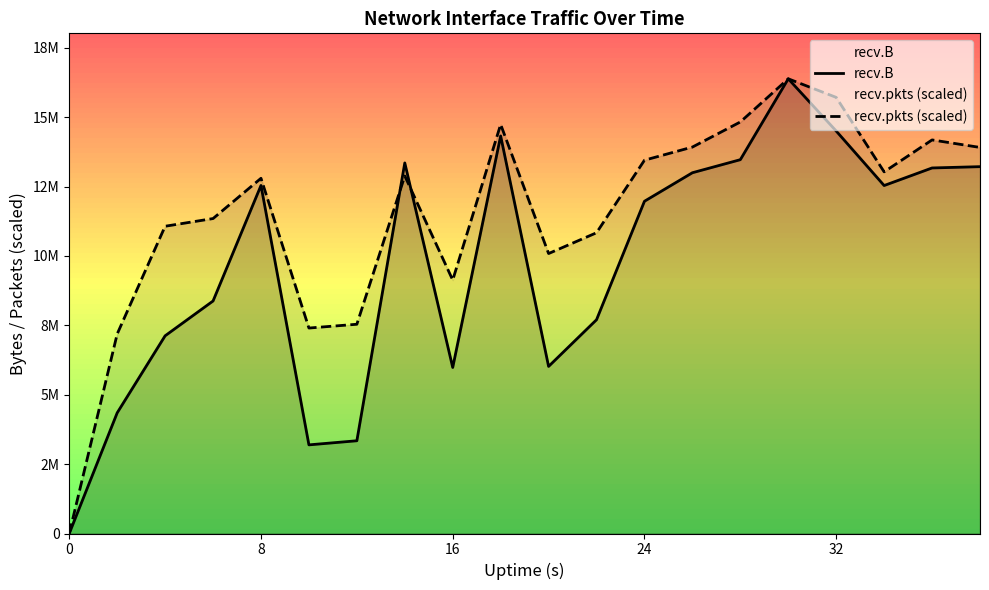

Does the chart display data point markers on the line(s)?

No